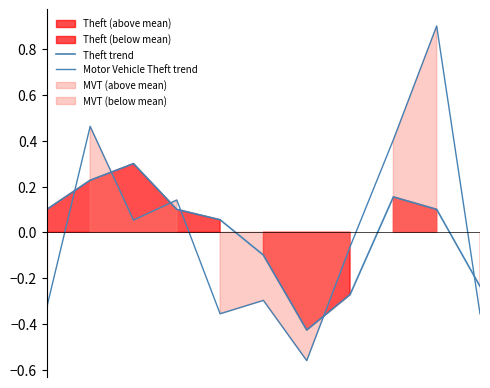

What is the value of the Theft trend point at the 10th from the left?

0.1